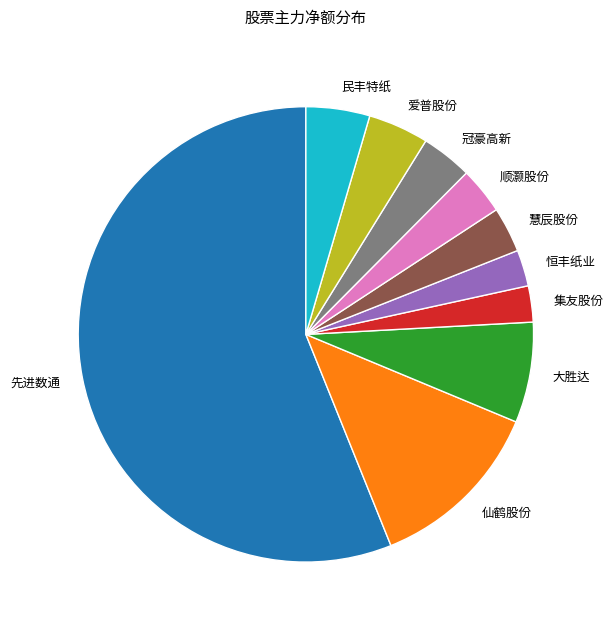

Do 先进数通 and 顺灏股份 together represent more than half of the pie?

Yes